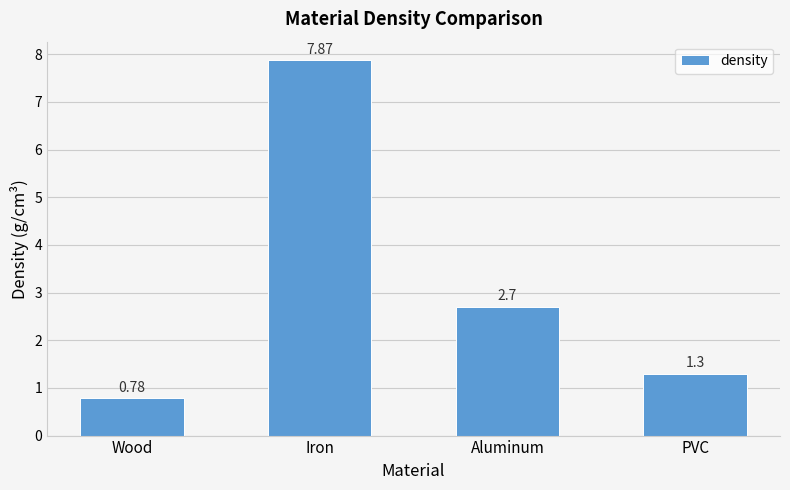

Are the bars horizontal?

No